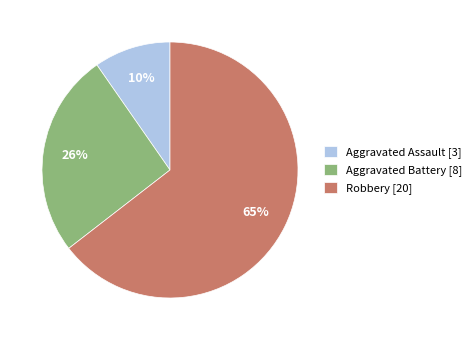

Which slice represents more than half of the pie?

Robbery